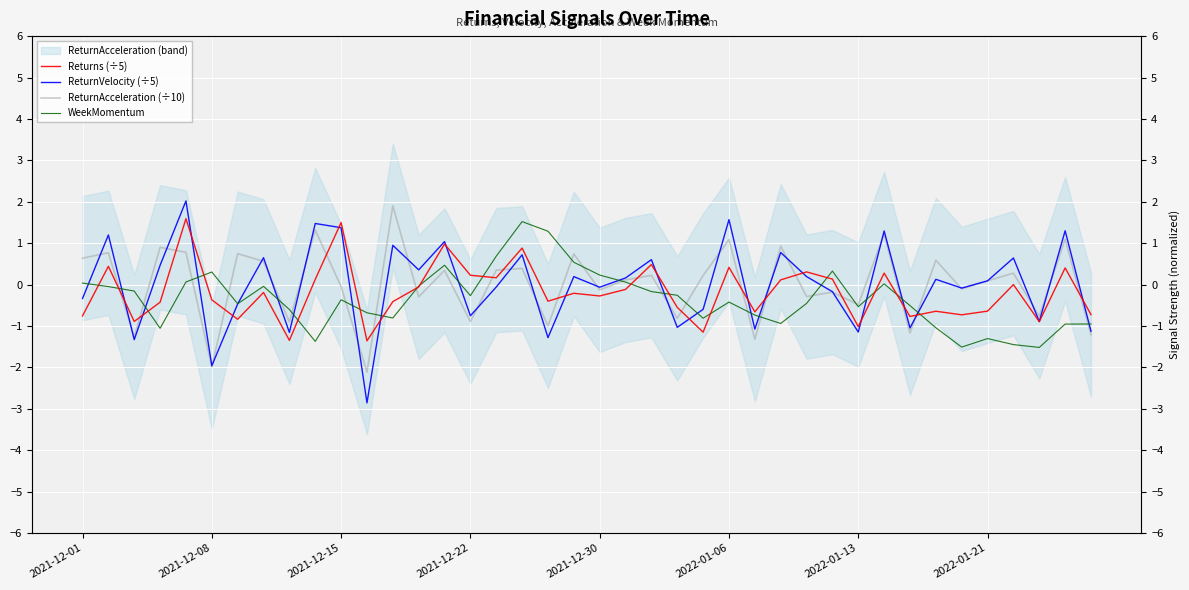

True or false: ReturnVelocity (÷5) and WeekMomentum cross at least once.

True